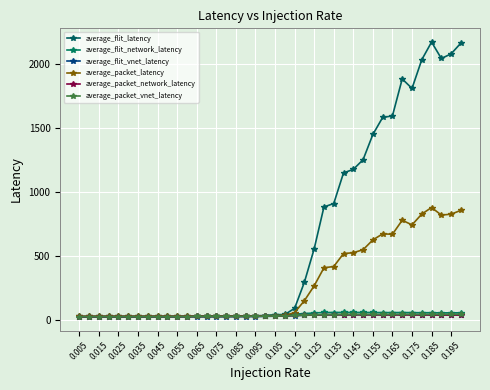

Is this an area chart (filled region under the line)?

No